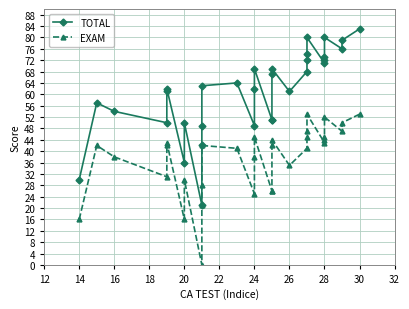

Rank the series at 28 from lowest to highest value.

EXAM, TOTAL